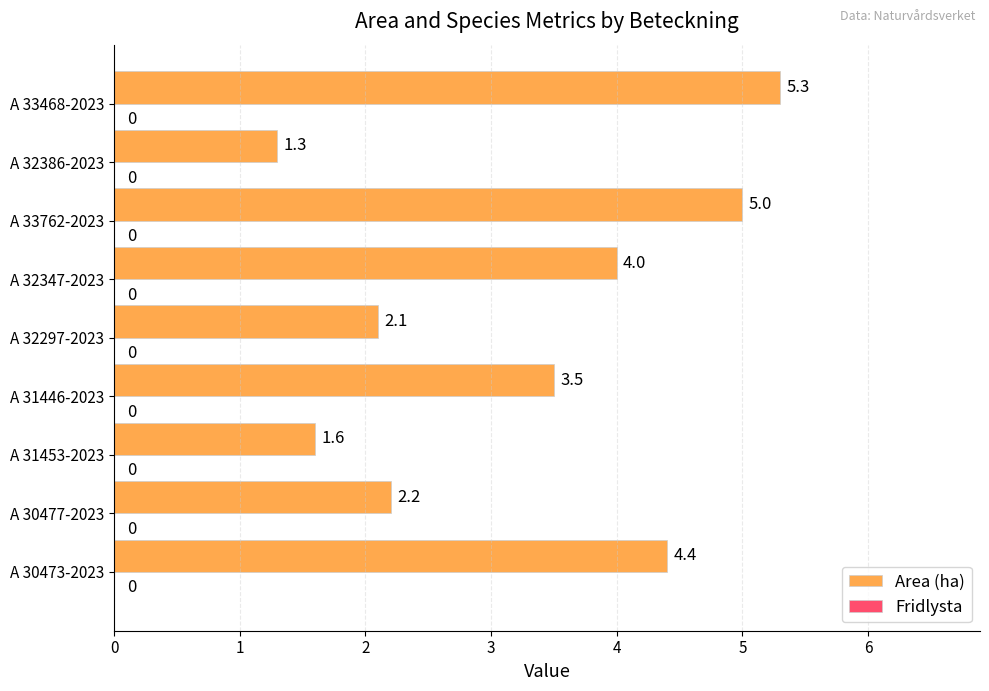

Reading bottom to top, extract all data points from this chart.

A 30473-2023=4.4	A 30477-2023=2.2	A 31453-2023=1.6	A 31446-2023=3.5	A 32297-2023=2.1	A 32347-2023=4.0	A 33762-2023=5.0	A 32386-2023=1.3	A 33468-2023=5.3